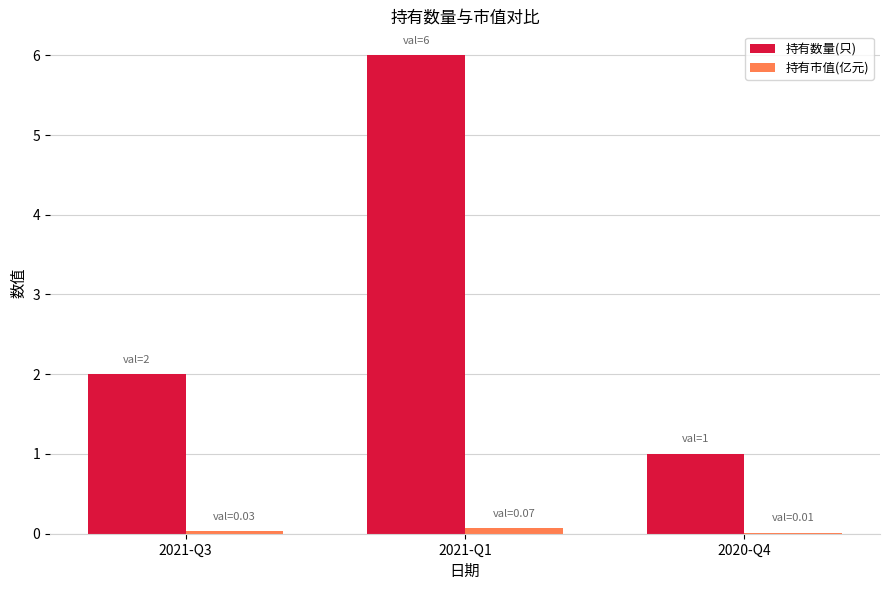

Between 2021-Q1 and 2020-Q4, which series saw the biggest shift?

持有数量(只)